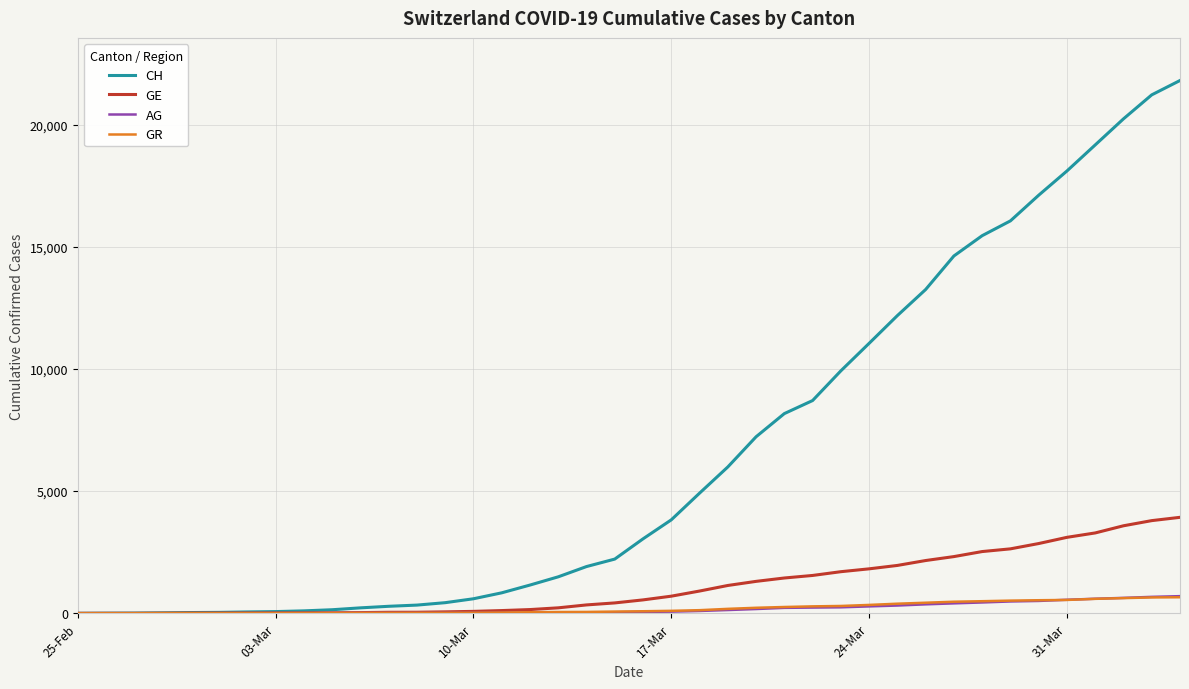

What is the greatest value displayed?

21804